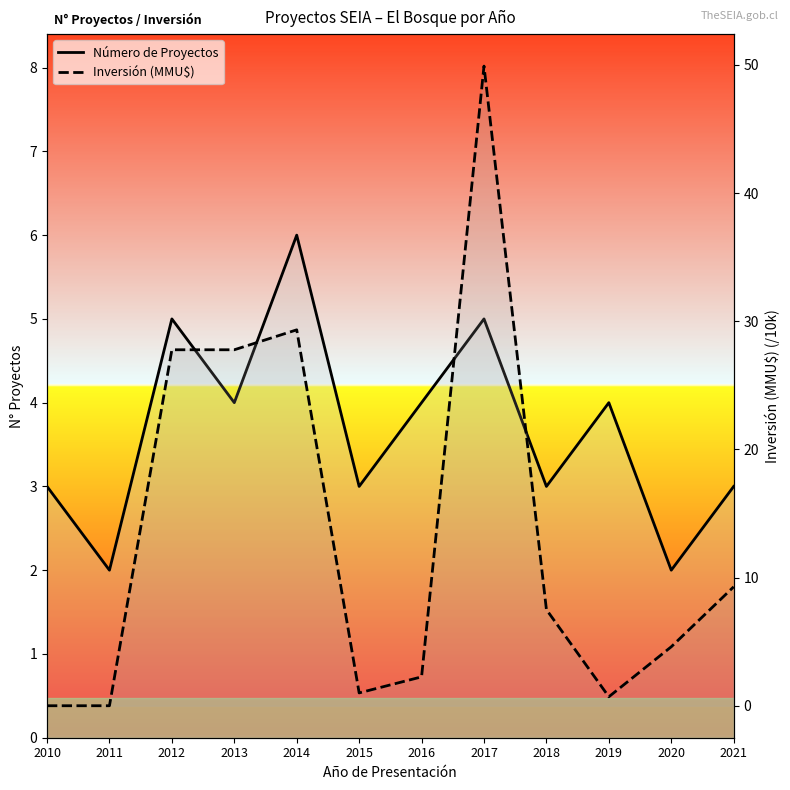

What is the sum of the Número de Proyectos values at 2016 and 2010?

7.0